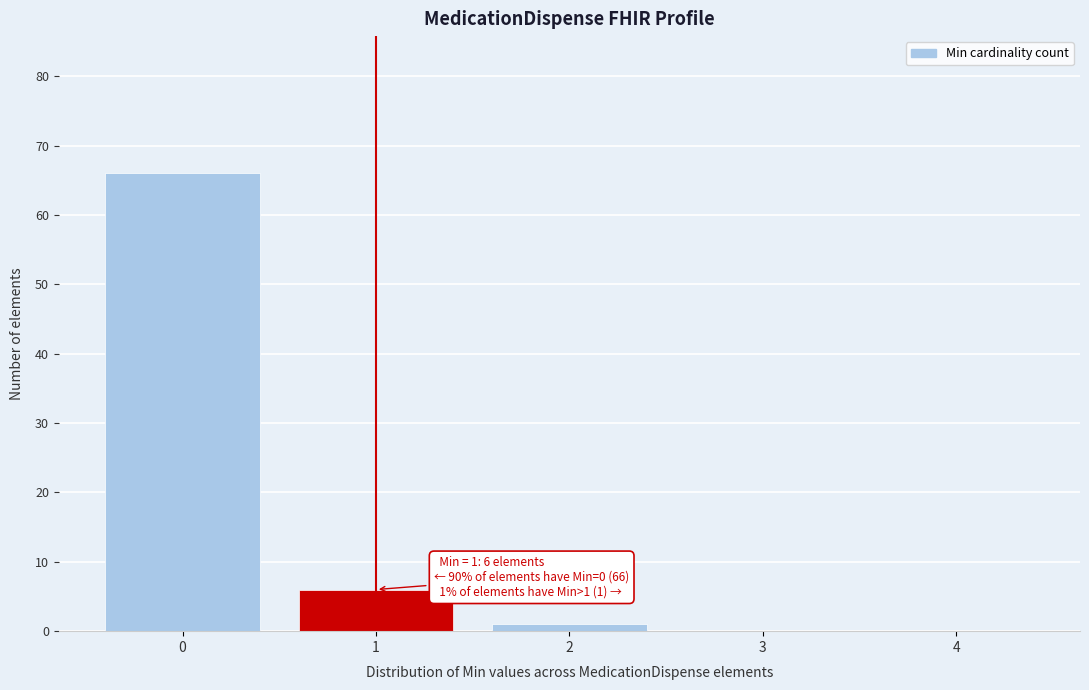

Reading left to right, extract all data points from this chart.

0=66	1=6	2=1	3=0	4=0